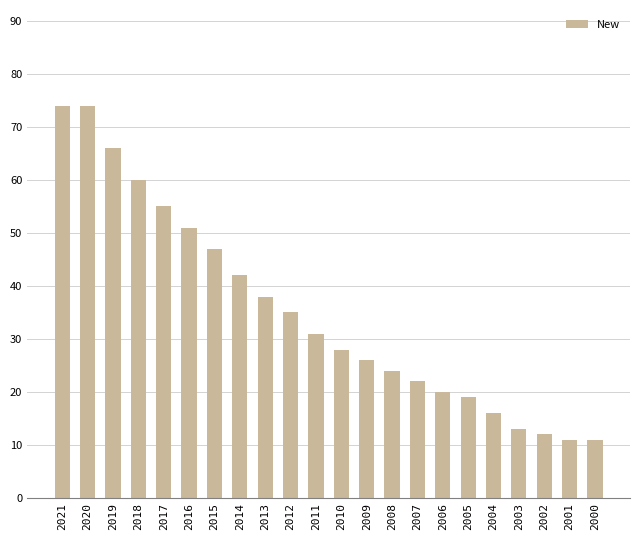

What is the smallest value displayed?

11